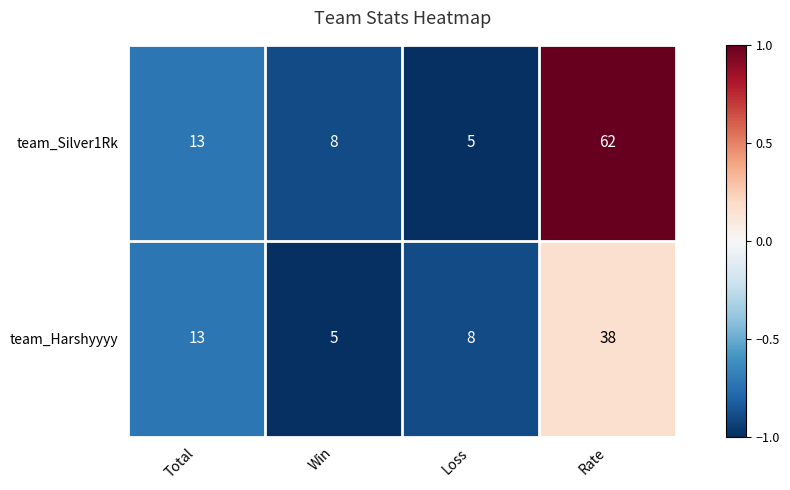

Is it true that team_Silver1Rk equals 9 at Loss?

False